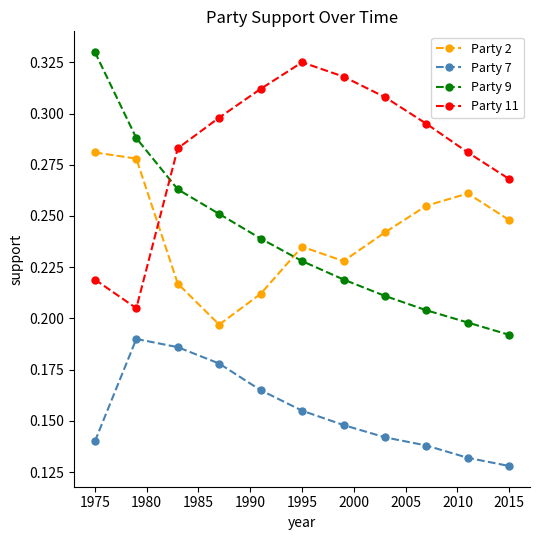

What is the sum of all Party 11 values?

3.1